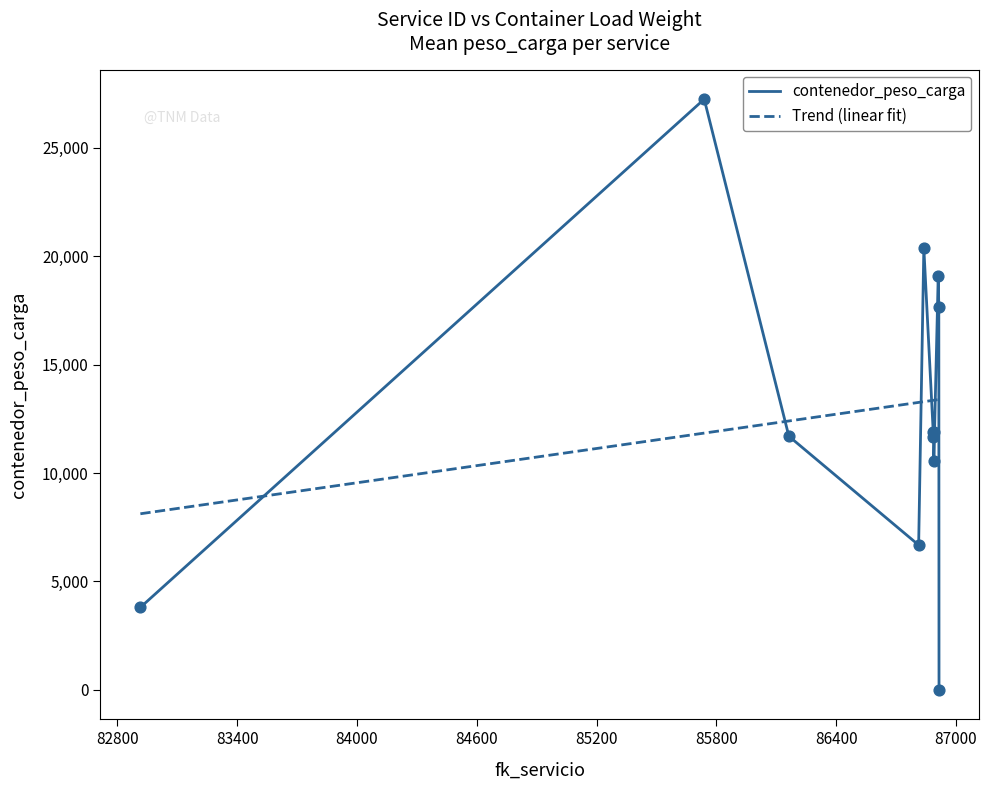

Which series has the widest spread of values?

contenedor_peso_carga